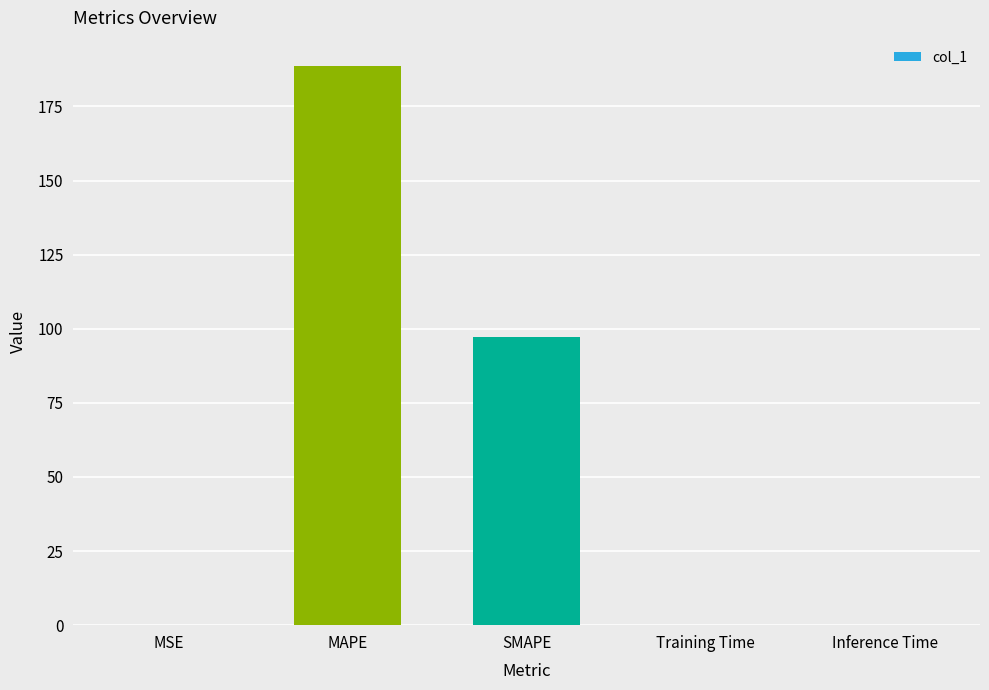

What is the sum of all values?

285.9